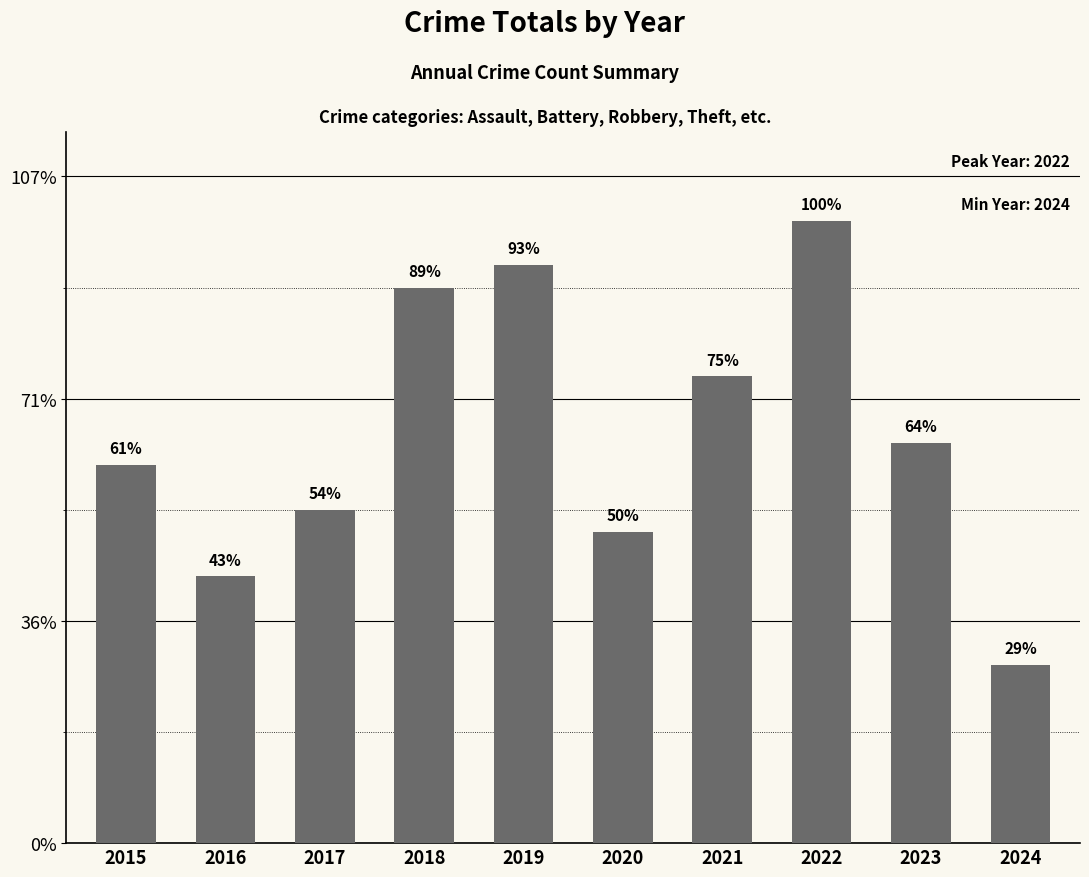

At which category does the chart reach its minimum across all series?

2024